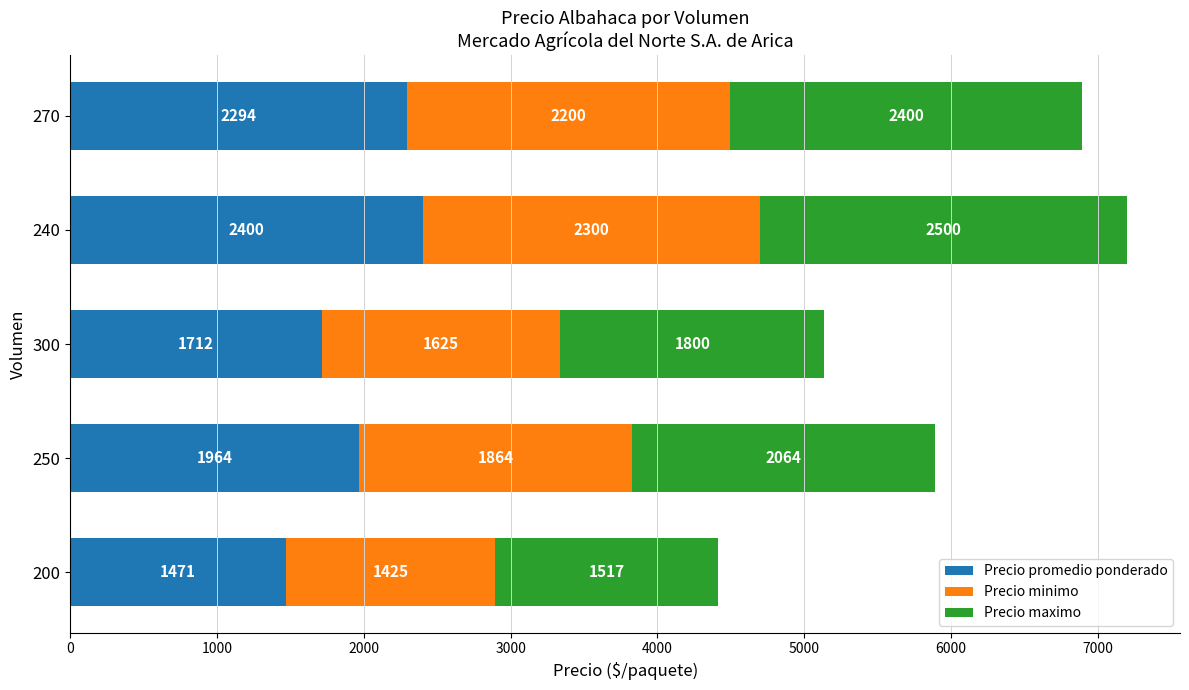

List the labels in order of Precio promedio ponderado value, largest first.

240, 270, 250, 300, 200